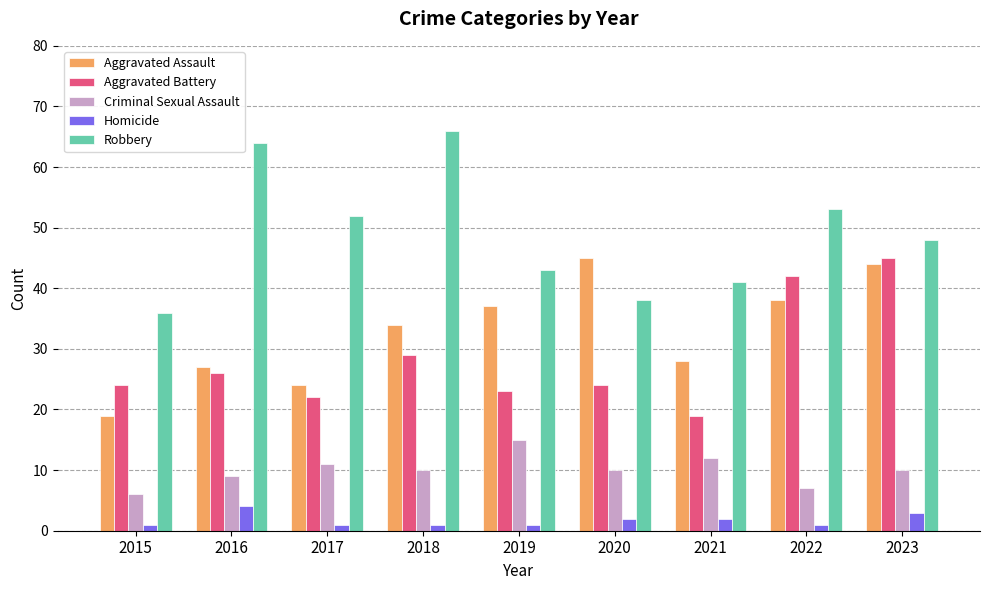

Does the chart contain any negative values?

No